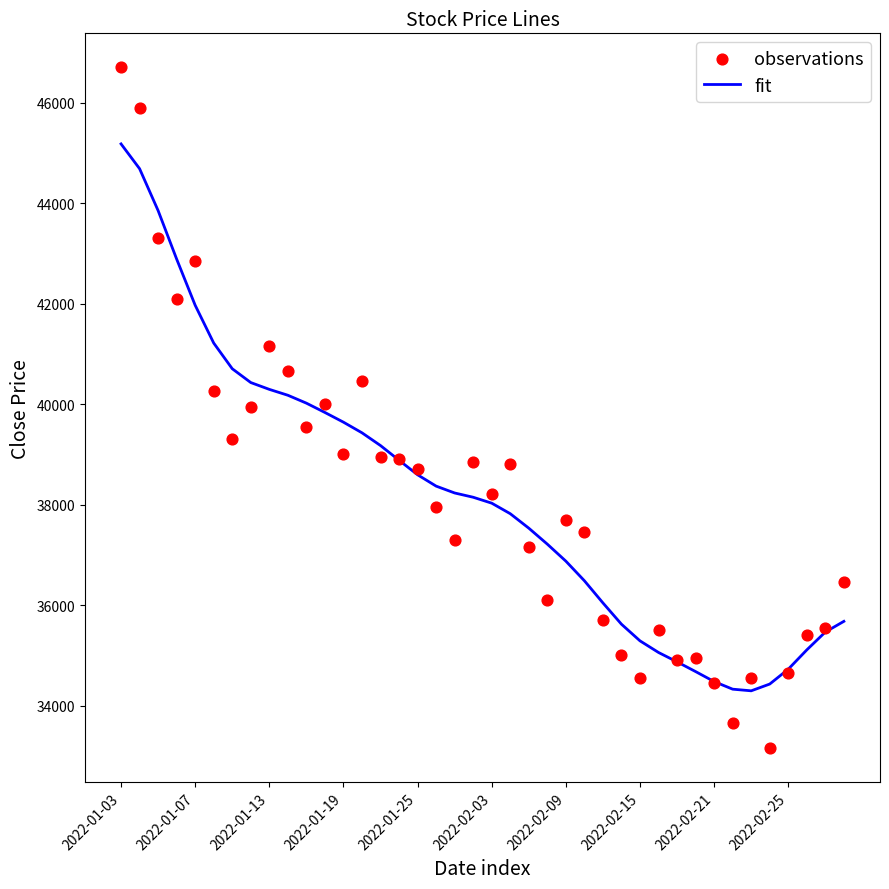

Which series has the largest total across all categories?

fit